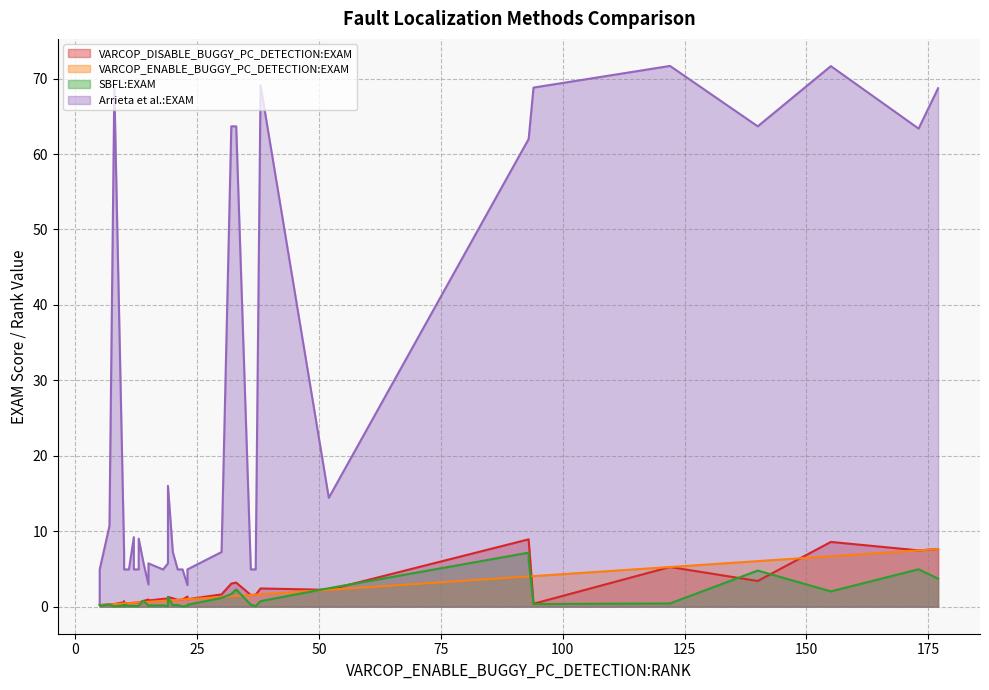

How many values in the Arrieta et al.:EXAM series are below 7?

19